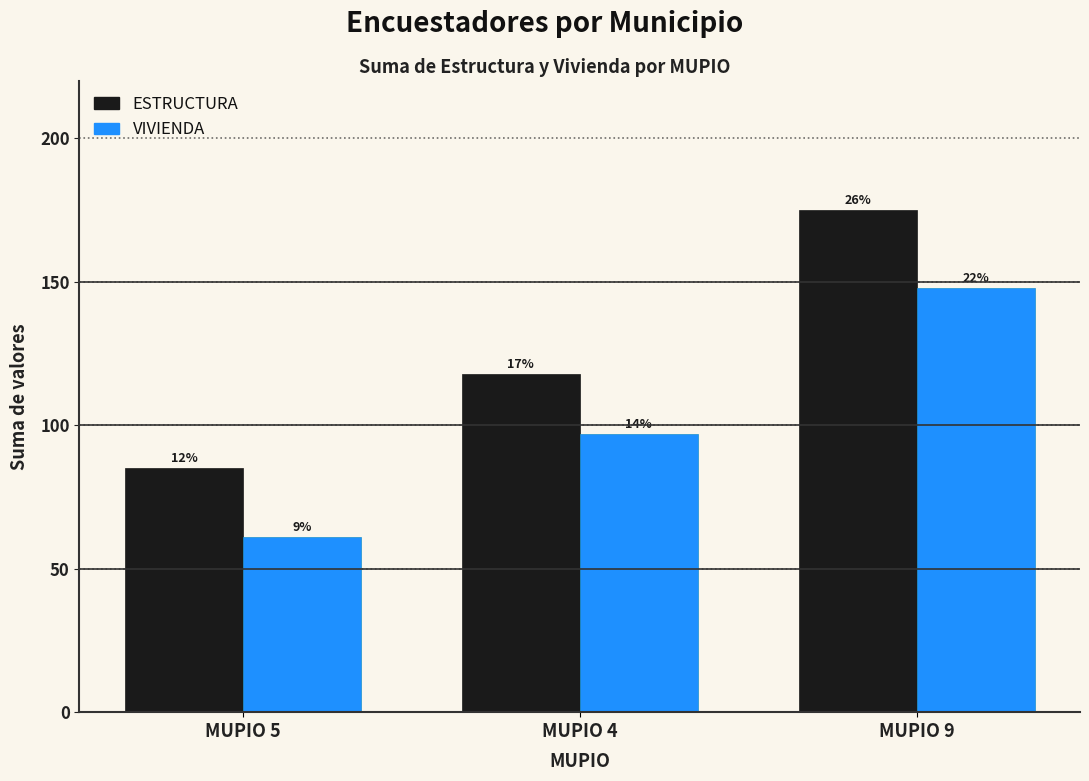

What is the label of the 3rd bar from the right?

MUPIO 5